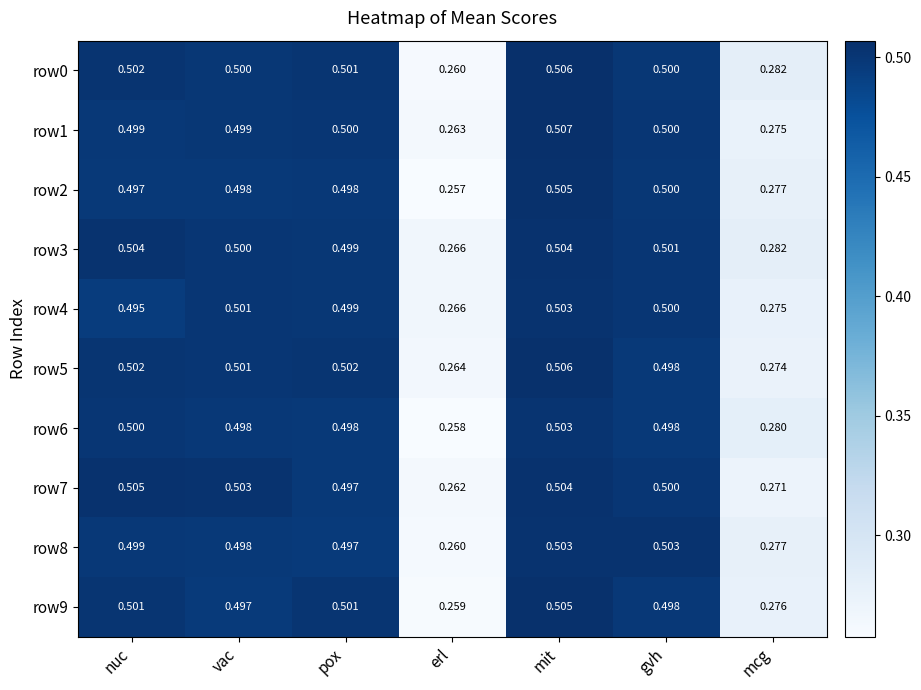

At which label does row9 reach its peak?

mit